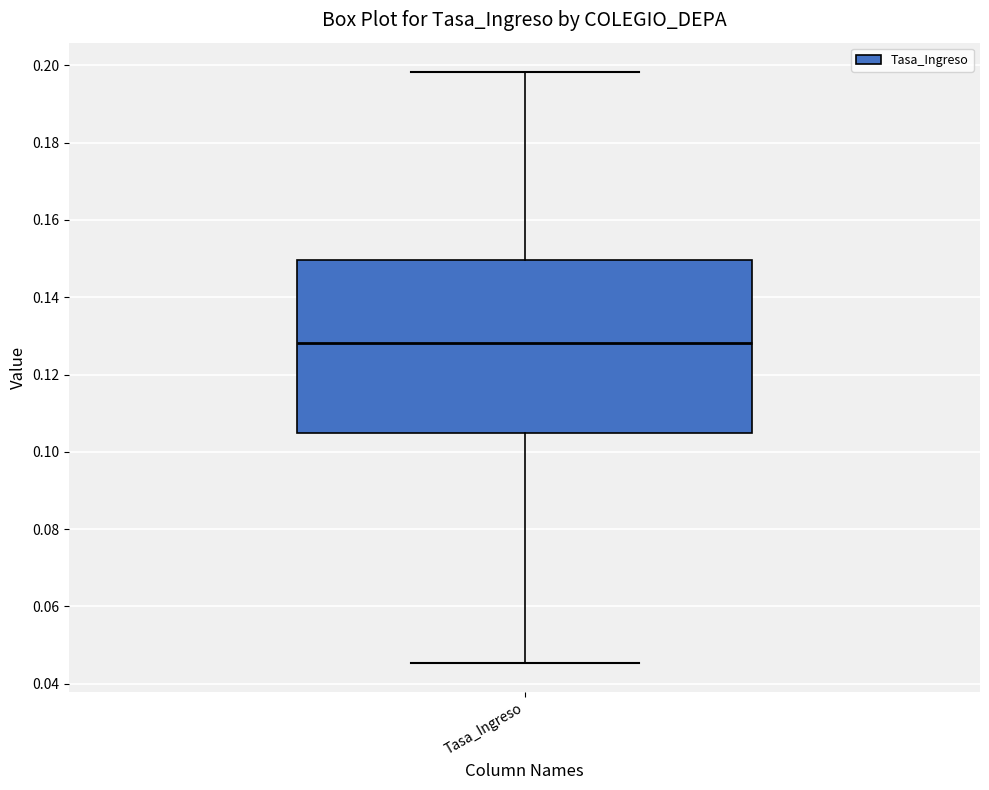

Where is the upper edge of the box for Tasa_Ingreso on the y-axis? The values are not printed on the chart, so give them approximately, as read against the axis.

0.150